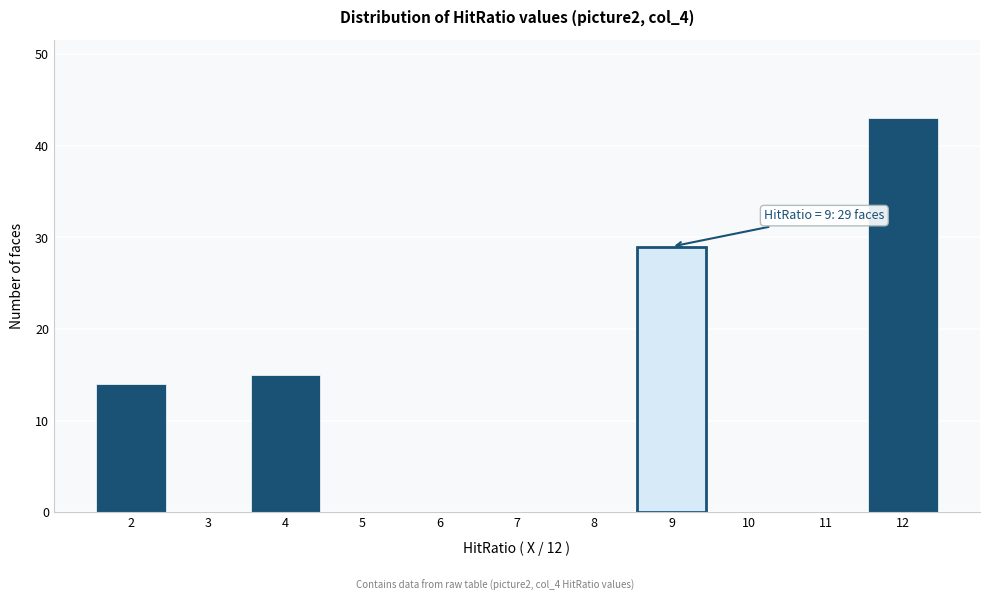

Over which range of the x-axis is the bar tallest?

11.5 to 12.5